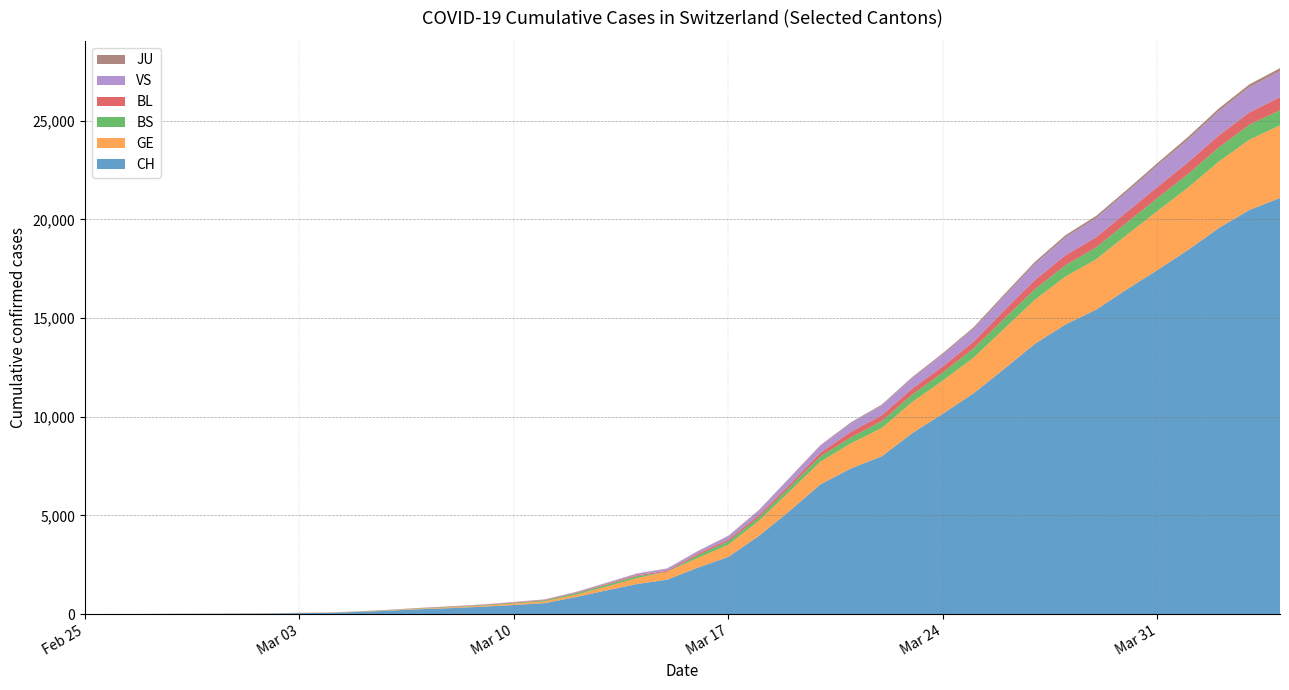

Reading left to right, list all the values displayed in this chart.

CH: 2020-02-25=1	2020-02-26=2	2020-02-27=4	2020-02-28=11	2020-02-29=14	2020-03-01=20	2020-03-02=26	2020-03-03=46	2020-03-04=63	2020-03-05=109	2020-03-06=176	2020-03-07=247	2020-03-08=303	2020-03-09=373	2020-03-10=458	2020-03-11=551	2020-03-12=852	2020-03-13=1191	2020-03-14=1516	2020-03-15=1742	2020-03-16=2350	2020-03-17=2896	2020-03-18=3965	2020-03-19=5229	2020-03-20=6569	2020-03-21=7382	2020-03-22=7990	2020-03-23=9167	2020-03-24=10156	2020-03-25=11188	2020-03-26=12424	2020-03-27=13695	2020-03-28=14677	2020-03-29=15429	2020-03-30=16455	2020-03-31=17435	2020-04-01=18455	2020-04-02=19564	2020-04-03=20482	2020-04-04=21088
GE: 2020-02-25=0	2020-02-26=1	2020-02-27=1	2020-02-28=3	2020-02-29=5	2020-03-01=7	2020-03-02=7	2020-03-03=9	2020-03-04=9	2020-03-05=13	2020-03-06=18	2020-03-07=30	2020-03-08=40	2020-03-09=49	2020-03-10=79	2020-03-11=90	2020-03-12=121	2020-03-13=188	2020-03-14=298	2020-03-15=401	2020-03-16=490	2020-03-17=623	2020-03-18=769	2020-03-19=991	2020-03-20=1150	2020-03-21=1276	2020-03-22=1432	2020-03-23=1582	2020-03-24=1679	2020-03-25=1809	2020-03-26=2041	2020-03-27=2234	2020-03-28=2433	2020-03-29=2550	2020-03-30=2764	2020-03-31=2994	2020-04-01=3161	2020-04-02=3369	2020-04-03=3561	2020-04-04=3683
BS: 2020-02-25=0	2020-02-26=0	2020-02-27=1	2020-02-28=1	2020-02-29=1	2020-03-01=1	2020-03-02=1	2020-03-03=3	2020-03-04=3	2020-03-05=8	2020-03-06=15	2020-03-07=21	2020-03-08=24	2020-03-09=28	2020-03-10=33	2020-03-11=49	2020-03-12=73	2020-03-13=92	2020-03-14=100	2020-03-15=0	2020-03-16=144	2020-03-17=165	2020-03-18=182	2020-03-19=222	2020-03-20=272	2020-03-21=299	2020-03-22=358	2020-03-23=376	2020-03-24=414	2020-03-25=466	2020-03-26=505	2020-03-27=534	2020-03-28=573	2020-03-29=609	2020-03-30=621	2020-03-31=657	2020-04-01=691	2020-04-02=718	2020-04-03=758	2020-04-04=771
BL: 2020-02-25=0	2020-02-26=0	2020-02-27=0	2020-02-28=1	2020-02-29=2	2020-03-01=2	2020-03-02=2	2020-03-03=2	2020-03-04=2	2020-03-05=6	2020-03-06=6	2020-03-07=15	2020-03-08=19	2020-03-09=20	2020-03-10=22	2020-03-11=26	2020-03-12=26	2020-03-13=42	2020-03-14=47	2020-03-15=54	2020-03-16=76	2020-03-17=89	2020-03-18=116	2020-03-19=134	2020-03-20=184	2020-03-21=282	2020-03-22=289	2020-03-23=302	2020-03-24=306	2020-03-25=341	2020-03-26=422	2020-03-27=466	2020-03-28=502	2020-03-29=511	2020-03-30=539	2020-03-31=561	2020-04-01=588	2020-04-02=610	2020-04-03=625	2020-04-04=656
VS: 2020-02-25=0	2020-02-26=0	2020-02-27=0	2020-02-28=1	2020-02-29=1	2020-03-01=0	2020-03-02=3	2020-03-03=3	2020-03-04=4	2020-03-05=5	2020-03-06=6	2020-03-07=0	2020-03-08=7	2020-03-09=12	2020-03-10=17	2020-03-11=22	2020-03-12=30	2020-03-13=53	2020-03-14=76	2020-03-15=98	2020-03-16=116	2020-03-17=173	2020-03-18=225	2020-03-19=311	2020-03-20=346	2020-03-21=433	2020-03-22=490	2020-03-23=527	2020-03-24=606	2020-03-25=651	2020-03-26=715	2020-03-27=808	2020-03-28=902	2020-03-29=964	2020-03-30=1000	2020-03-31=1085	2020-04-01=1145	2020-04-02=1218	2020-04-03=1273	2020-04-04=1319
JU: 2020-02-25=0	2020-02-26=0	2020-02-27=0	2020-02-28=0	2020-02-29=0	2020-03-01=0	2020-03-02=0	2020-03-03=1	2020-03-04=1	2020-03-05=2	2020-03-06=3	2020-03-07=4	2020-03-08=4	2020-03-09=5	2020-03-10=6	2020-03-11=6	2020-03-12=9	2020-03-13=10	2020-03-14=15	2020-03-15=16	2020-03-16=17	2020-03-17=24	2020-03-18=26	2020-03-19=31	2020-03-20=37	2020-03-21=49	2020-03-22=51	2020-03-23=57	2020-03-24=66	2020-03-25=78	2020-03-26=99	2020-03-27=112	2020-03-28=118	2020-03-29=118	2020-03-30=122	2020-03-31=127	2020-04-01=144	2020-04-02=145	2020-04-03=149	2020-04-04=153